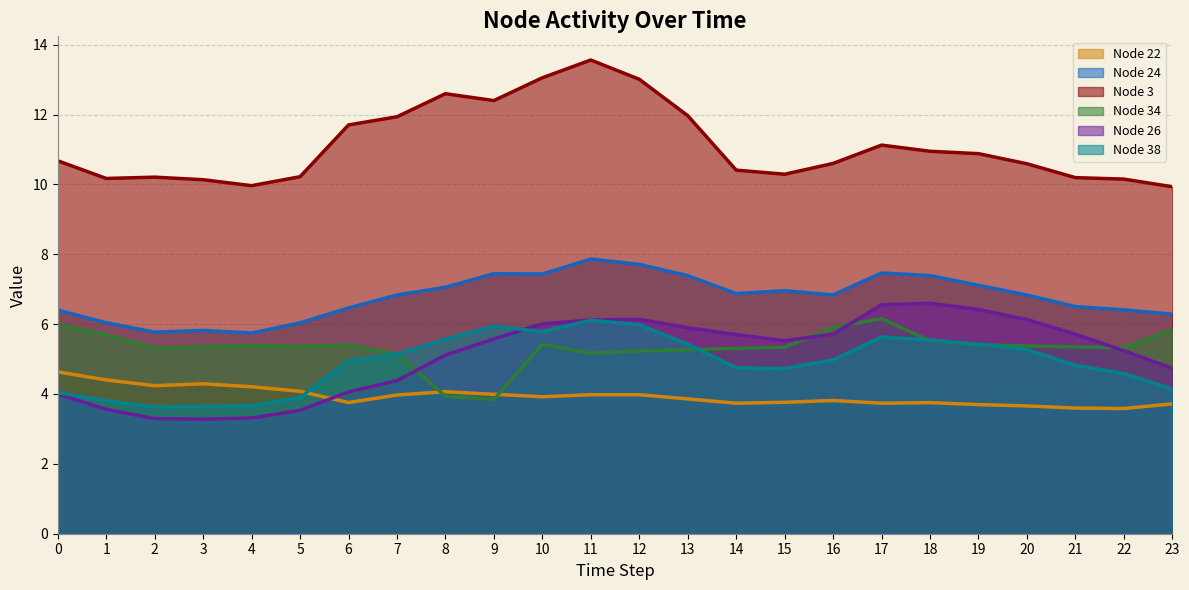

How many values in the Node 3 series are below 10?

2